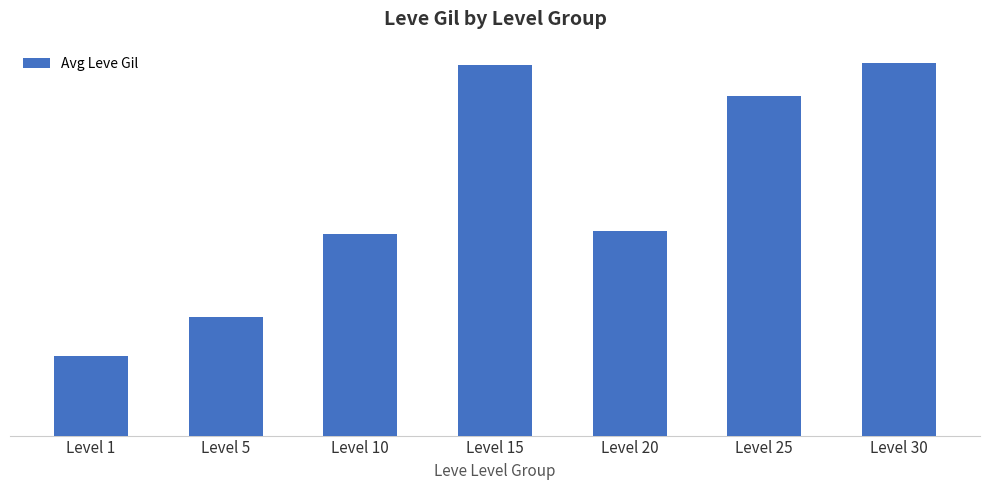

What is the value of the 5th bar from the left?

292